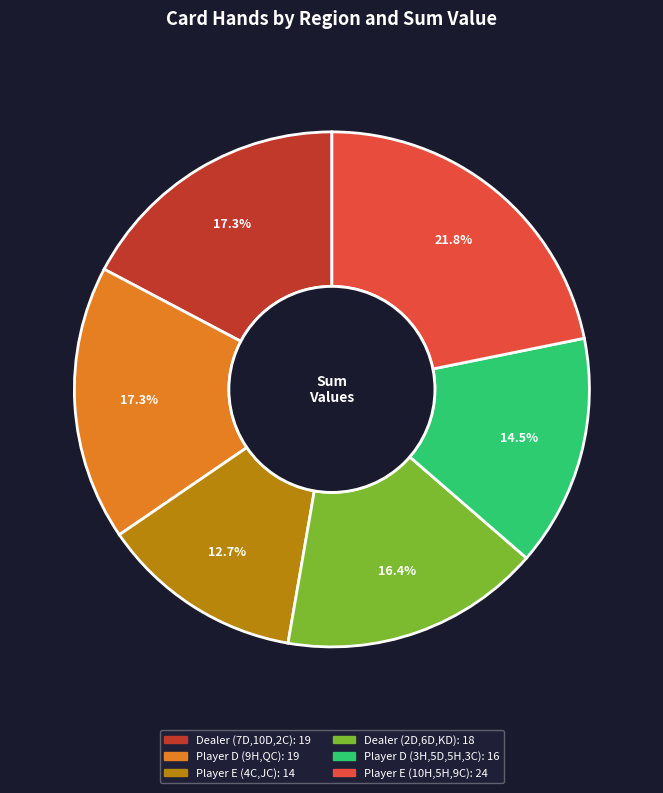

To the nearest percent, what portion does Dealer (2D,6D,KD) represent?

16%